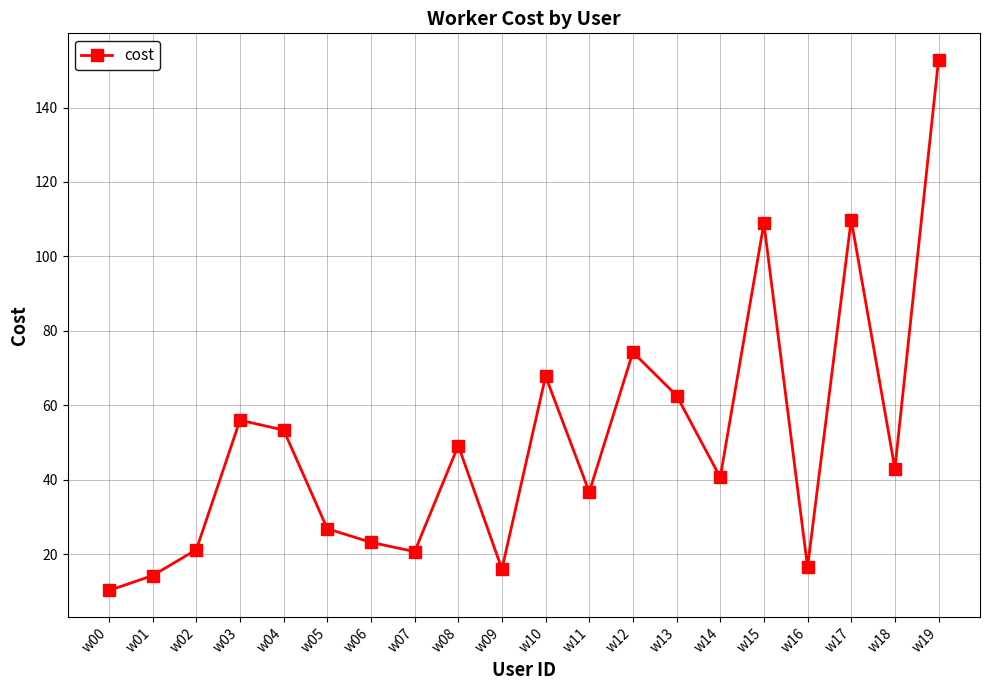

Is it true that the value at w07 is 20.7?

True